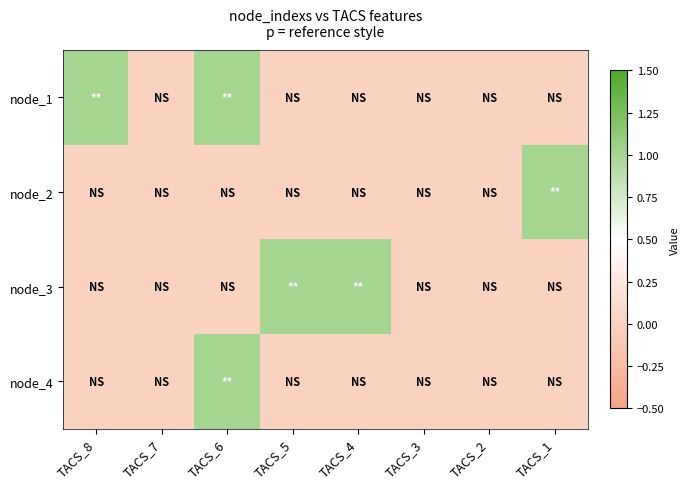

Count the number of data series in this chart.

4